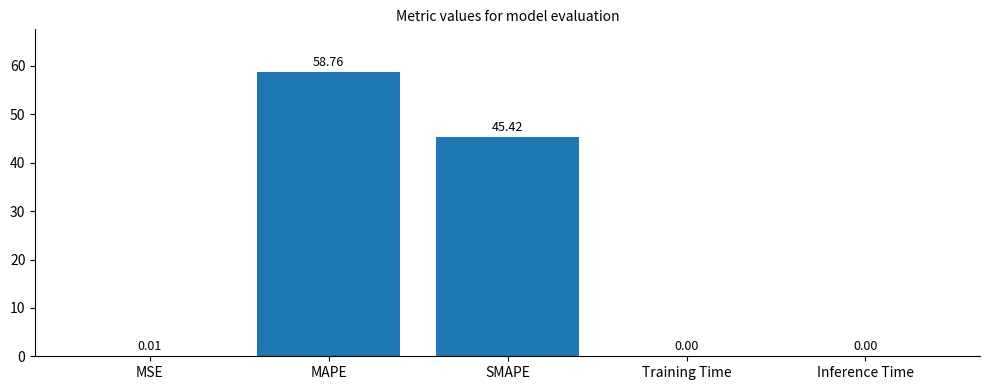

Which has a higher value, MSE or Training Time?

MSE